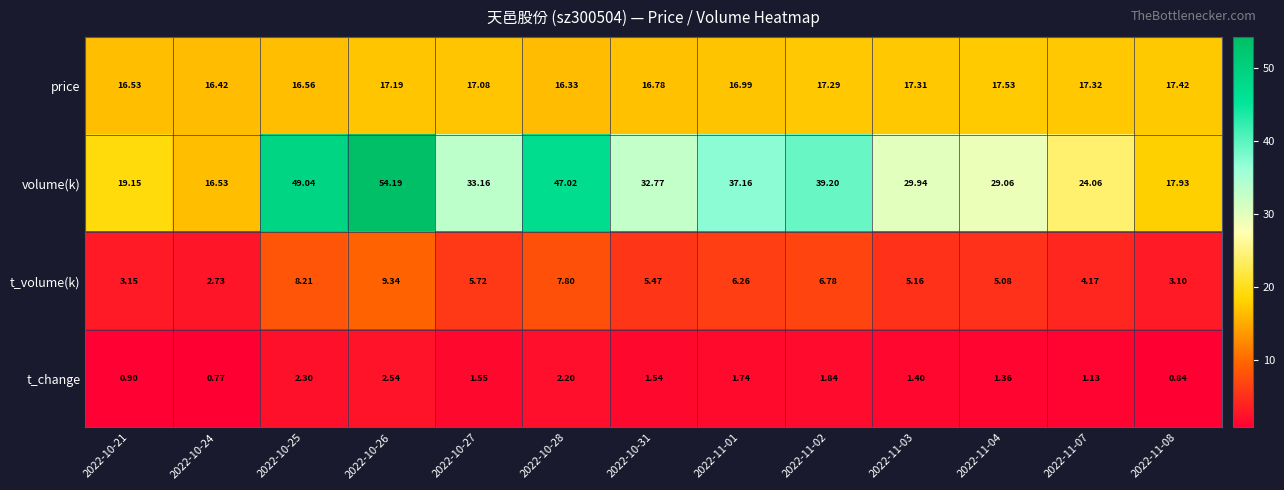

Rank the series by their maximum value, from lowest to highest.

t_change, t_volume(k), price, volume(k)